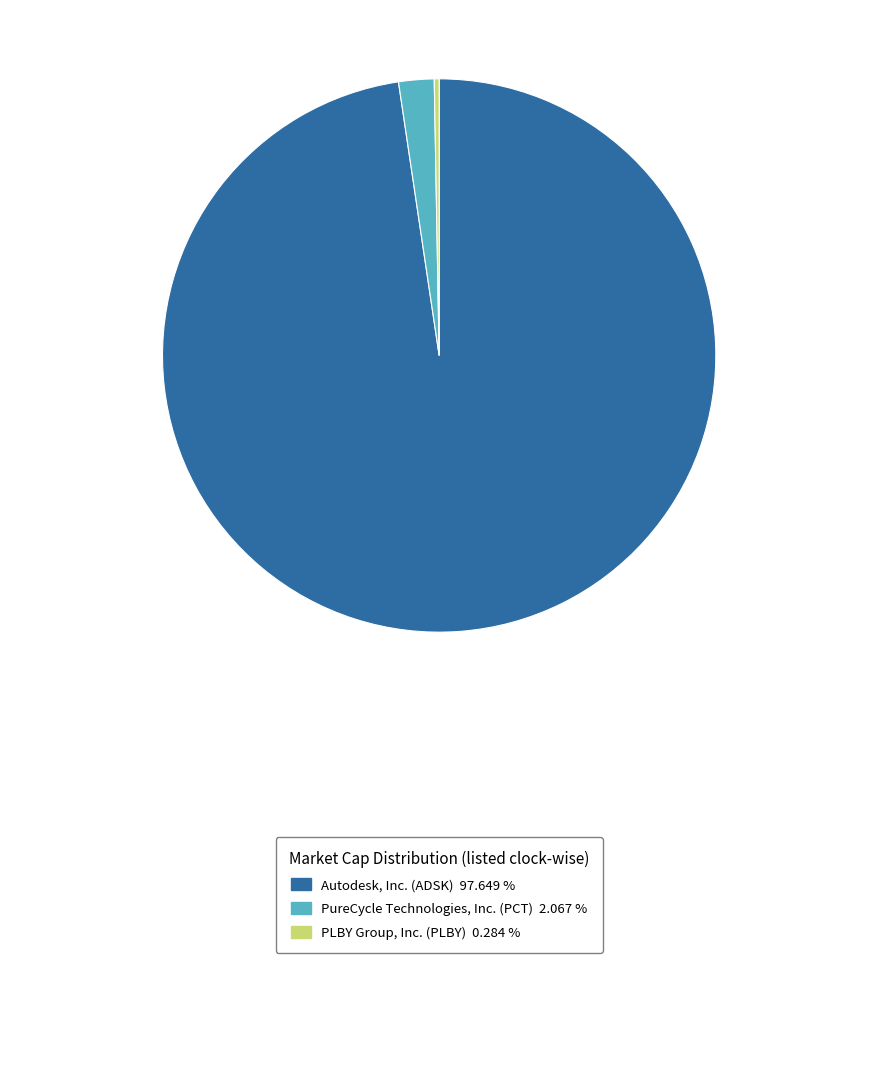

Is there a majority slice in this chart?

Yes